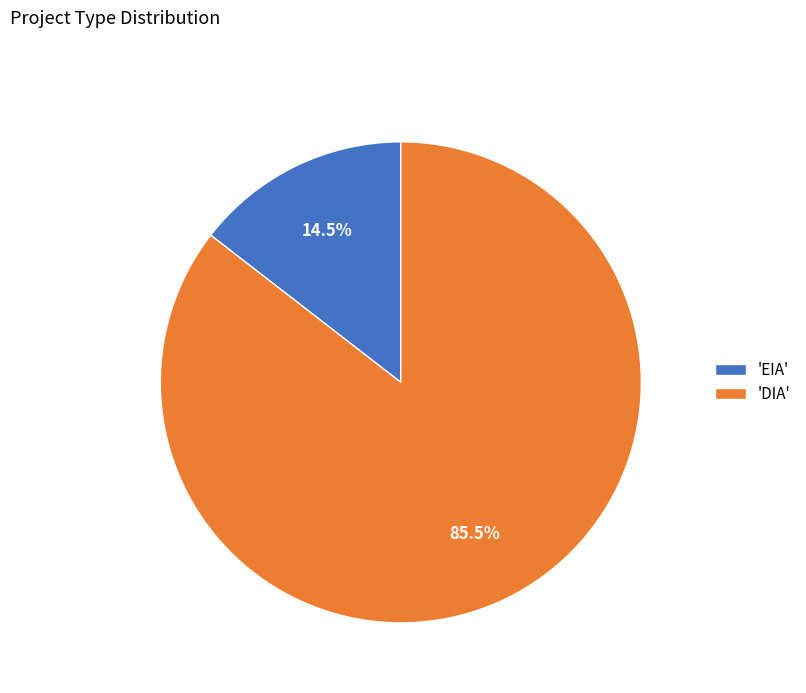

Combined, what portion of the pie is 'EIA' and 'DIA'?

100.0%